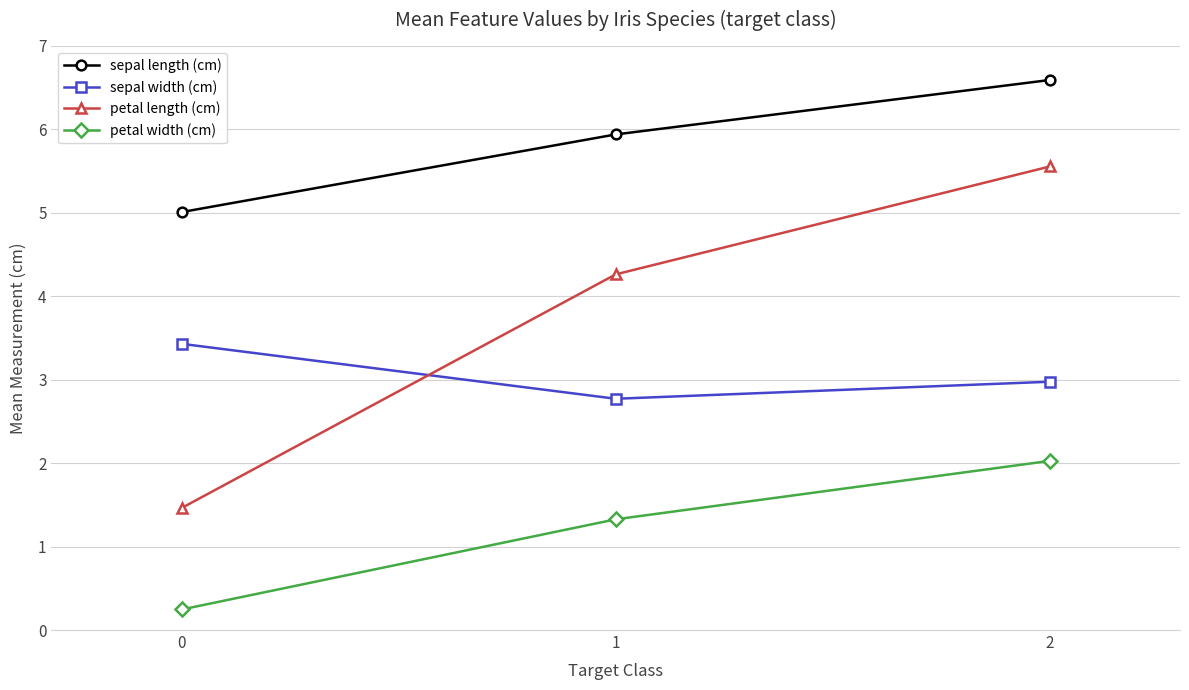

True or false: sepal width (cm) has a value of 1.2 at 0.

False